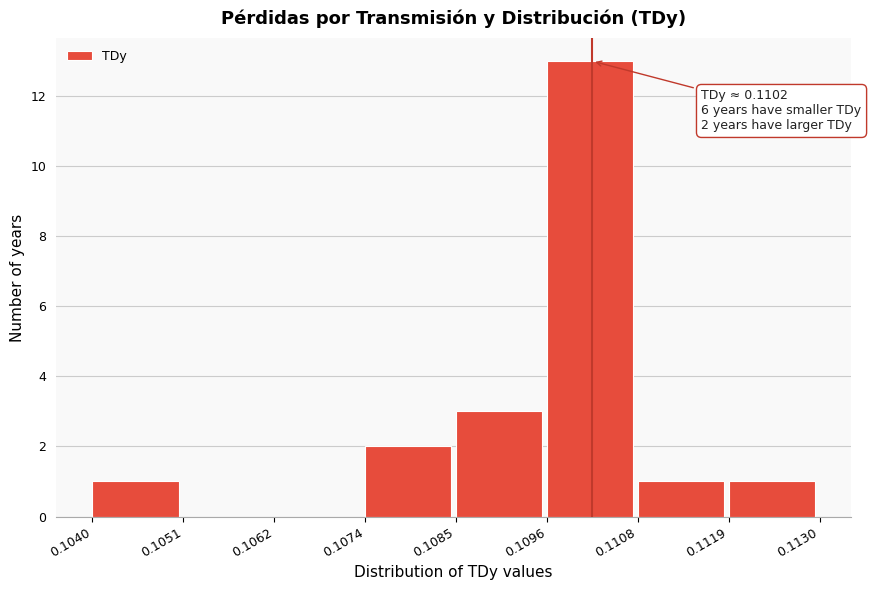

Over which range of the x-axis is the bar tallest?

0.1096 to 0.1108